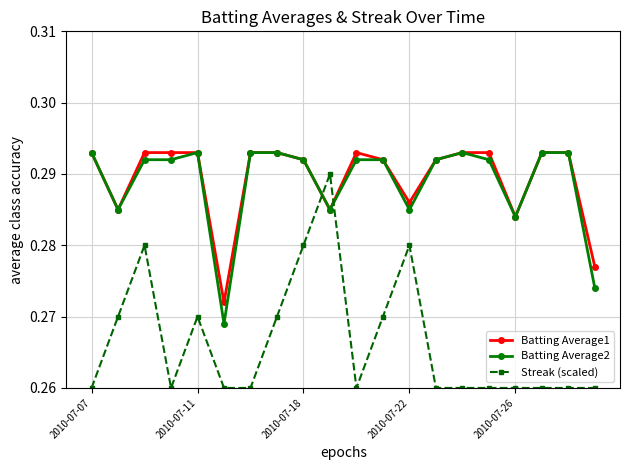

How many Streak (scaled) values are between 0 and 1?

20